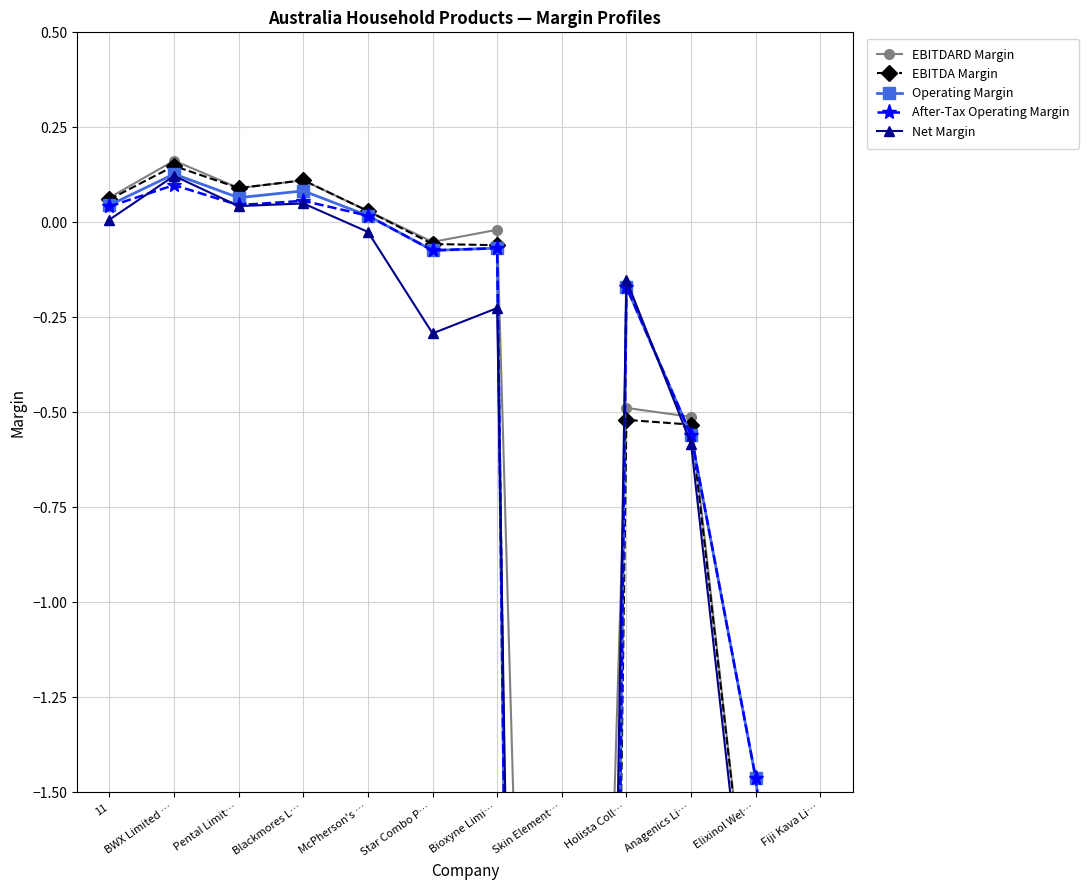

How many values in EBITDARD Margin are above zero?

5